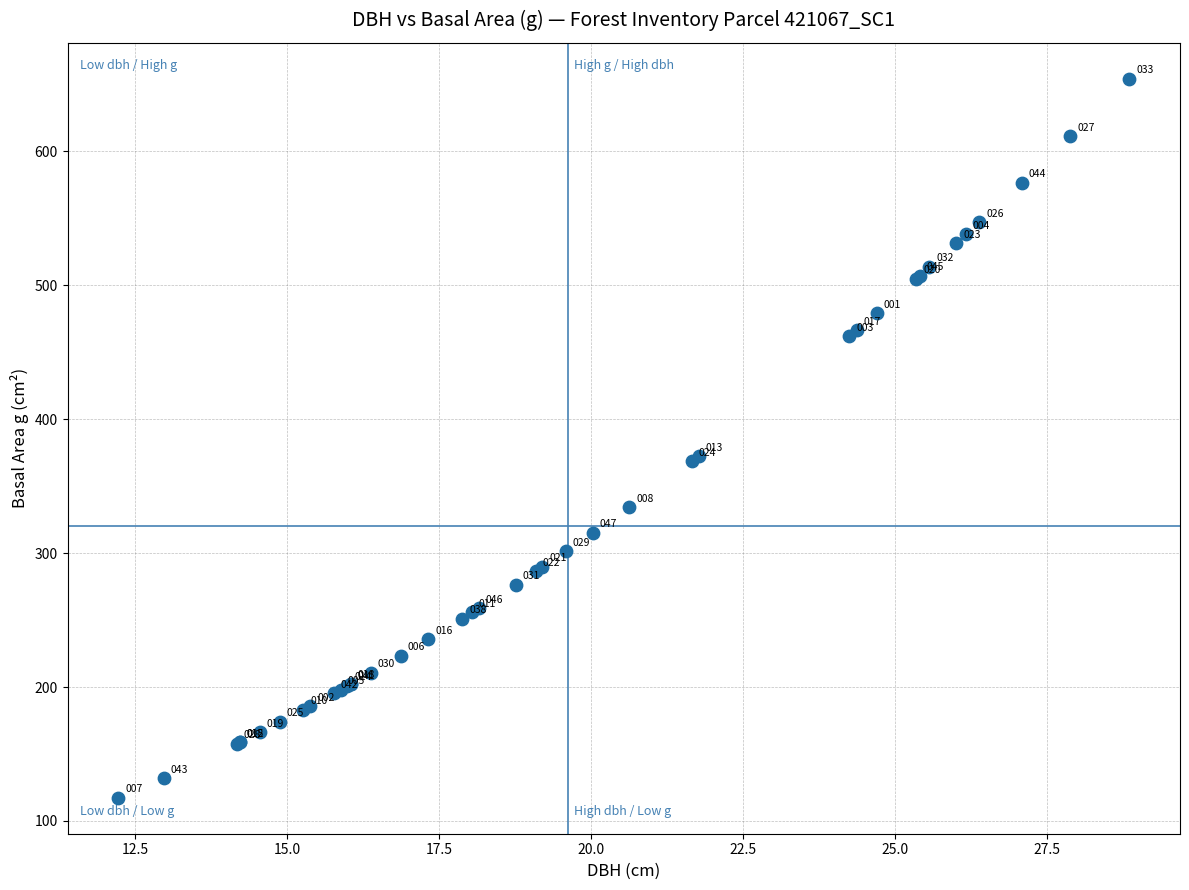

What Y value in the scatter plot is closest to 385?

372.3